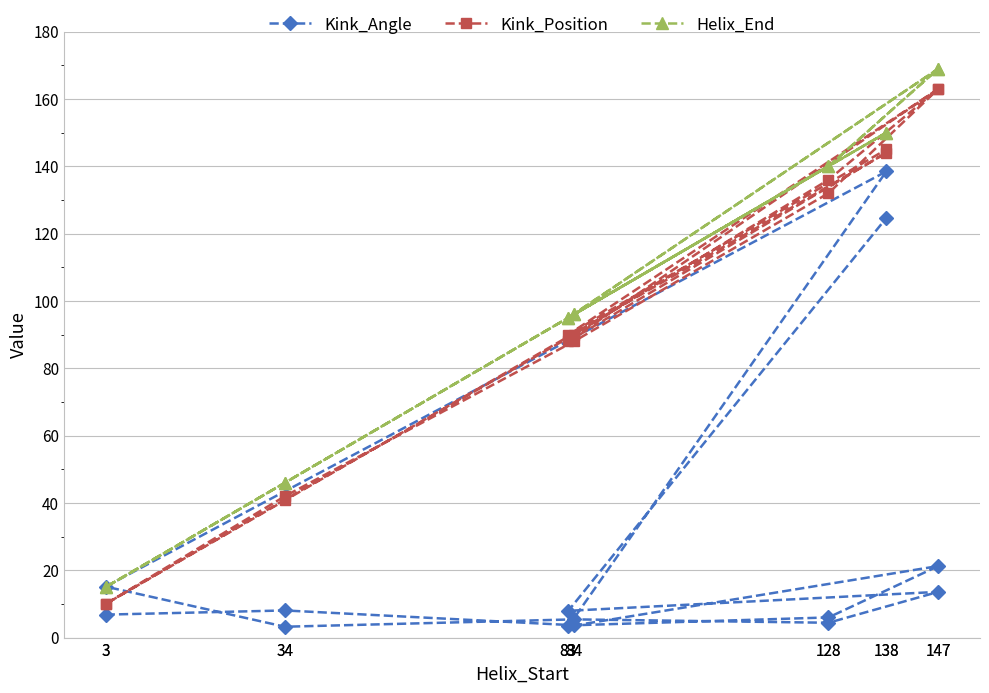

Which series has the largest total across all categories?

Helix_End